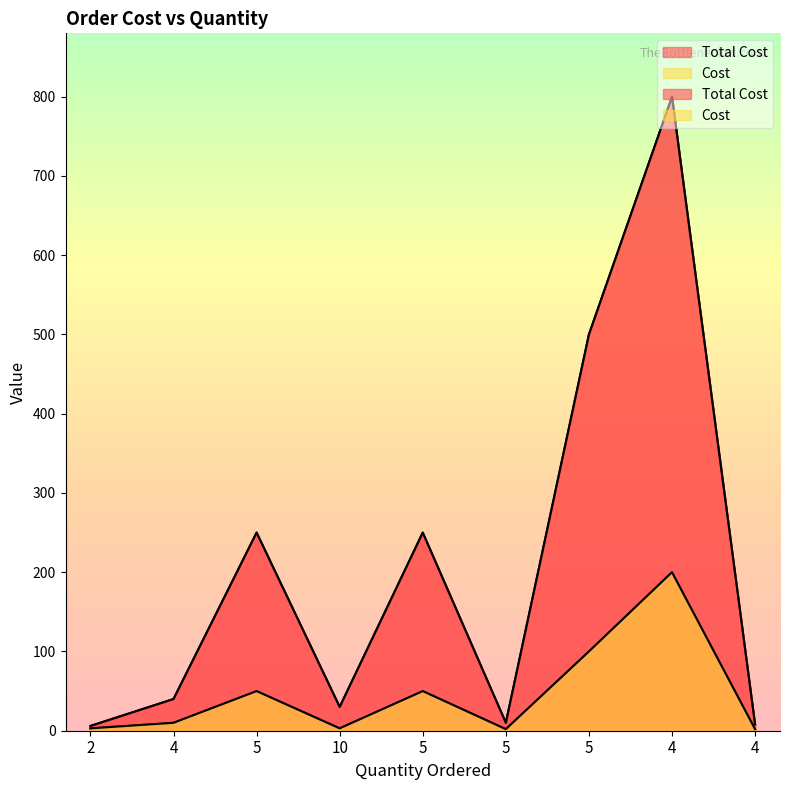

Is it true that Total Cost equals 800 at 4?

True